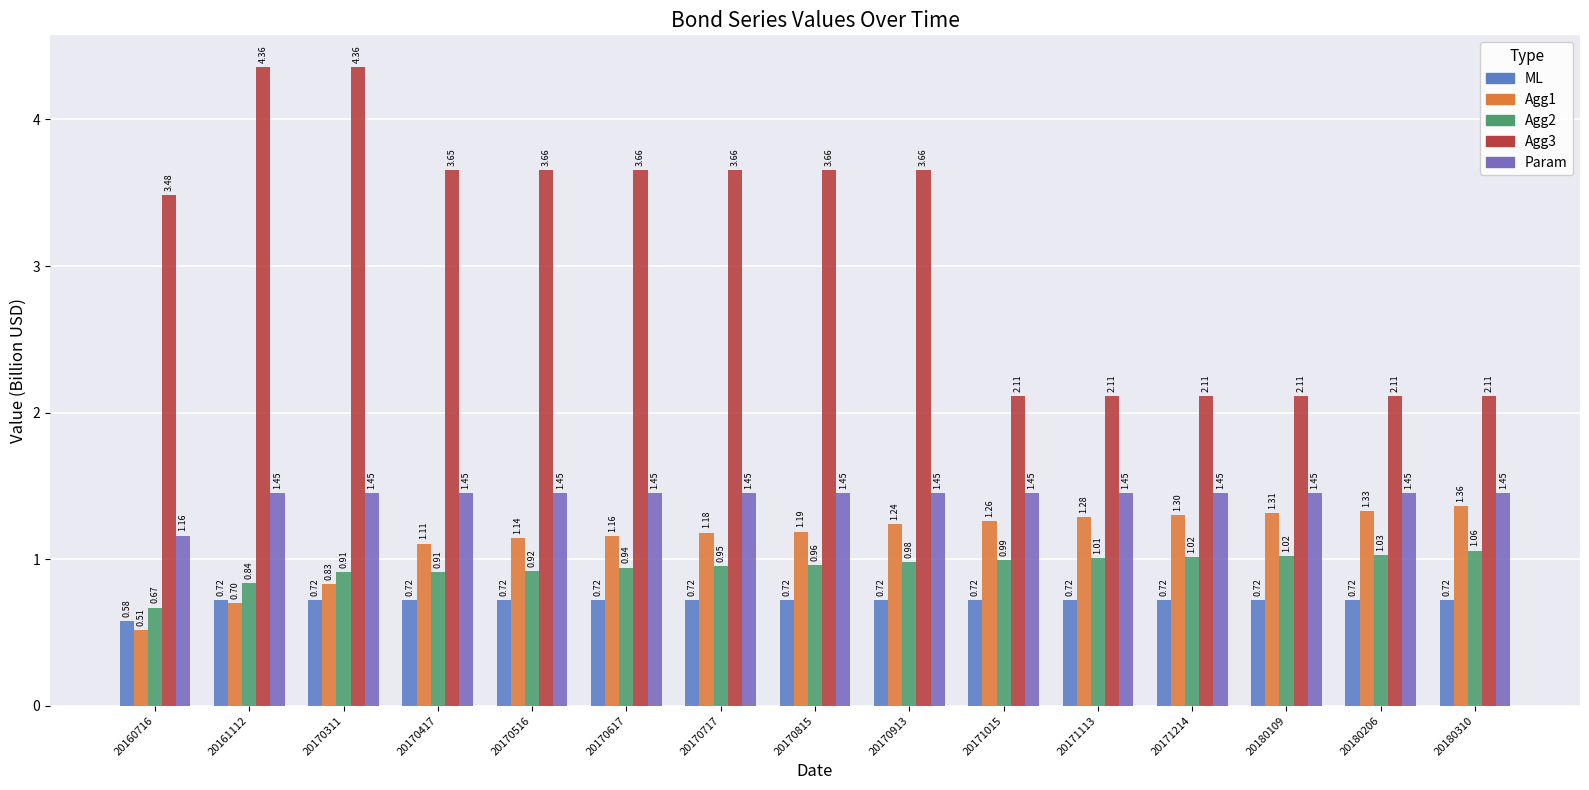

How many bars are there in total?

75